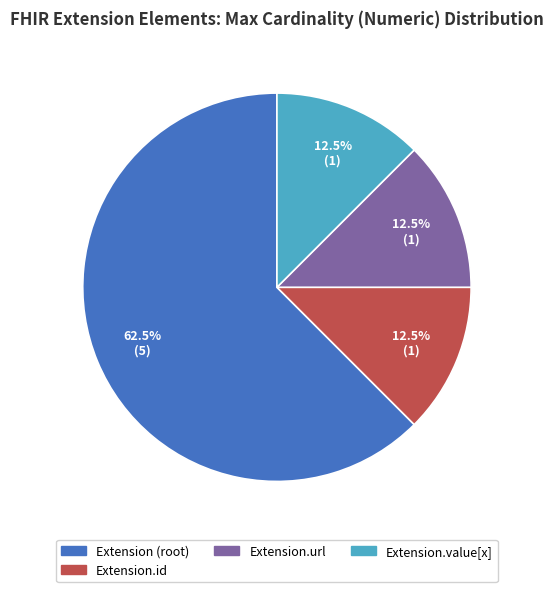

Is there any slice that represents more than half of the pie?

Yes